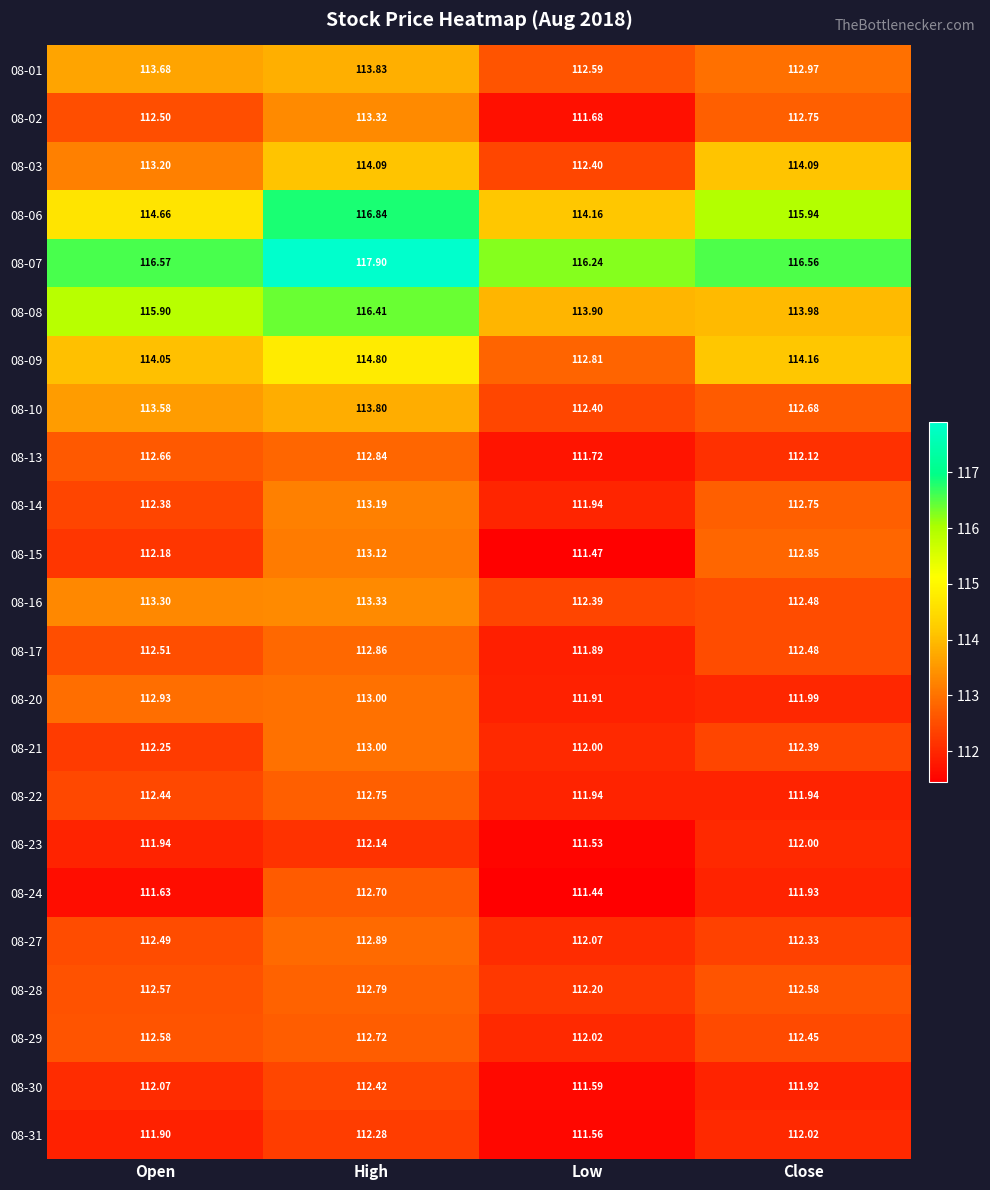

At which category is the sum across all series the highest?

High